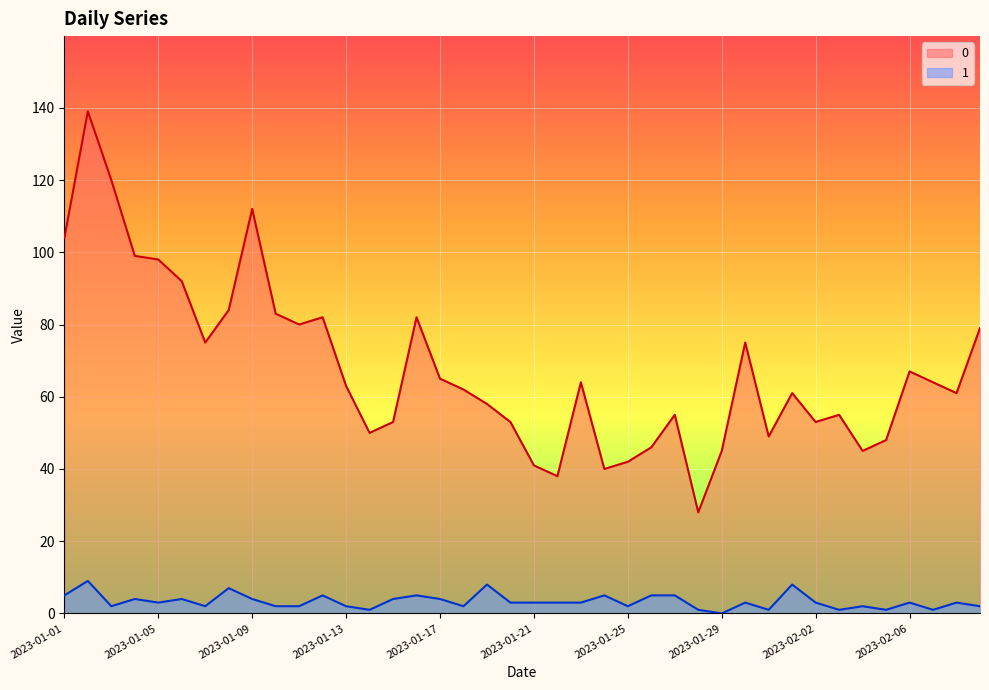

What is the approximate value of 1 at 2023-01-16?

5